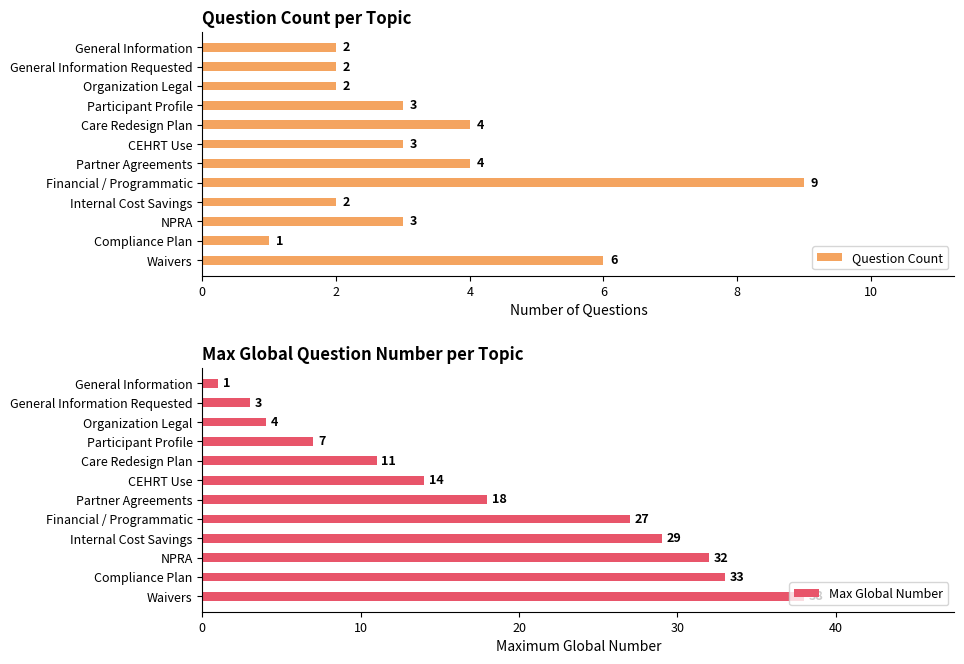

Is it true that Max Global Number equals 47 at Compliance Plan?

False